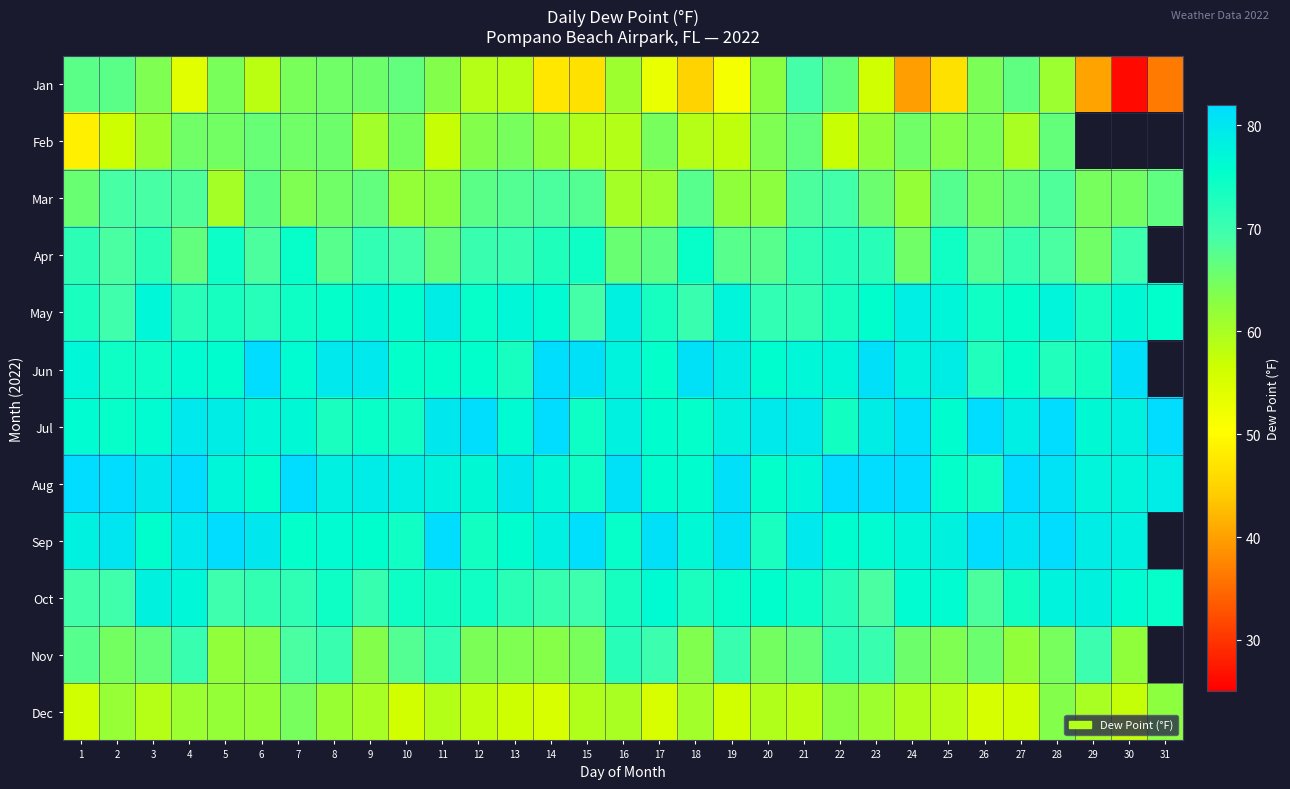

How many categories are shown in the chart?

31